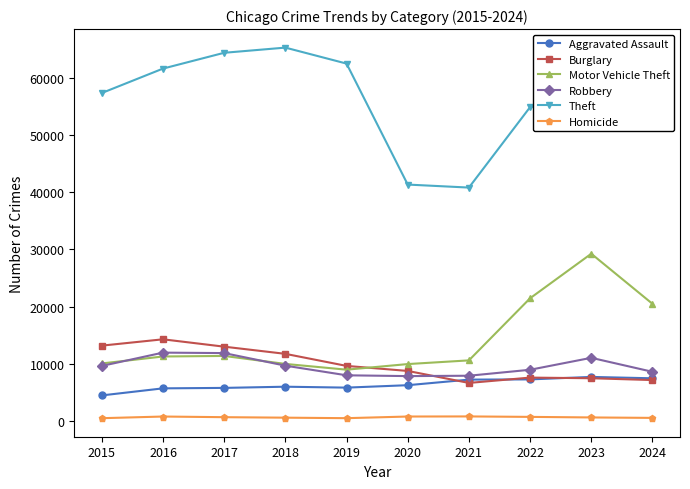

True or false: Theft and Homicide cross at least once.

False